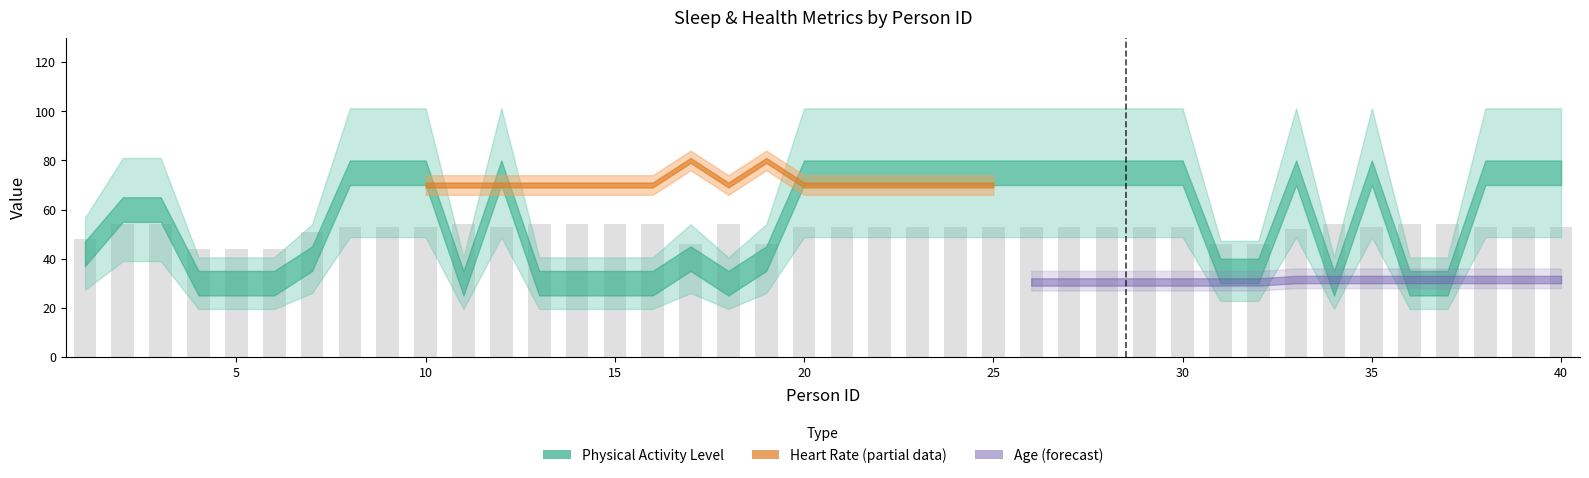

What is the sum of all values?

2068